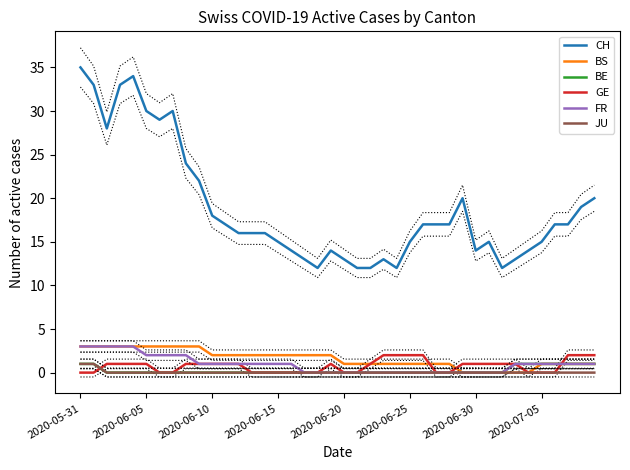

How many values in the CH series exceed 17?

14